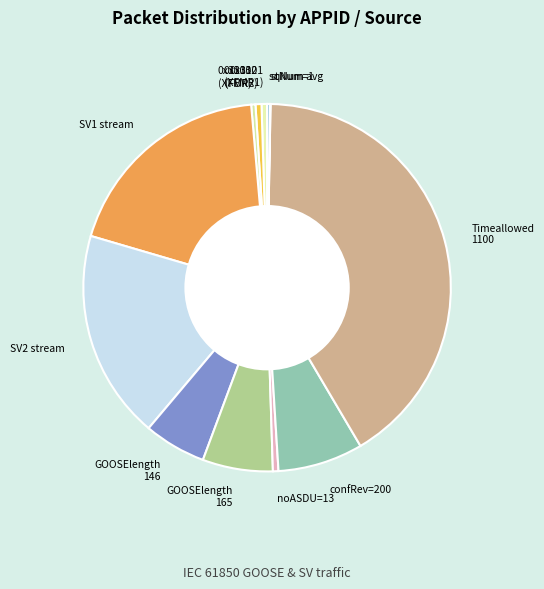

Is it true that SV2 stream is 18% of the pie?

True